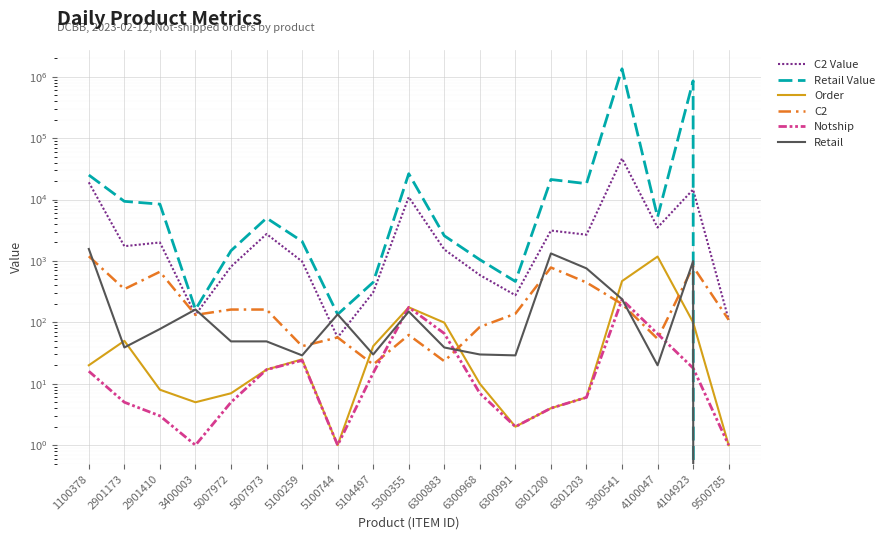

What value does the Retail series have at 3400003?

162.0